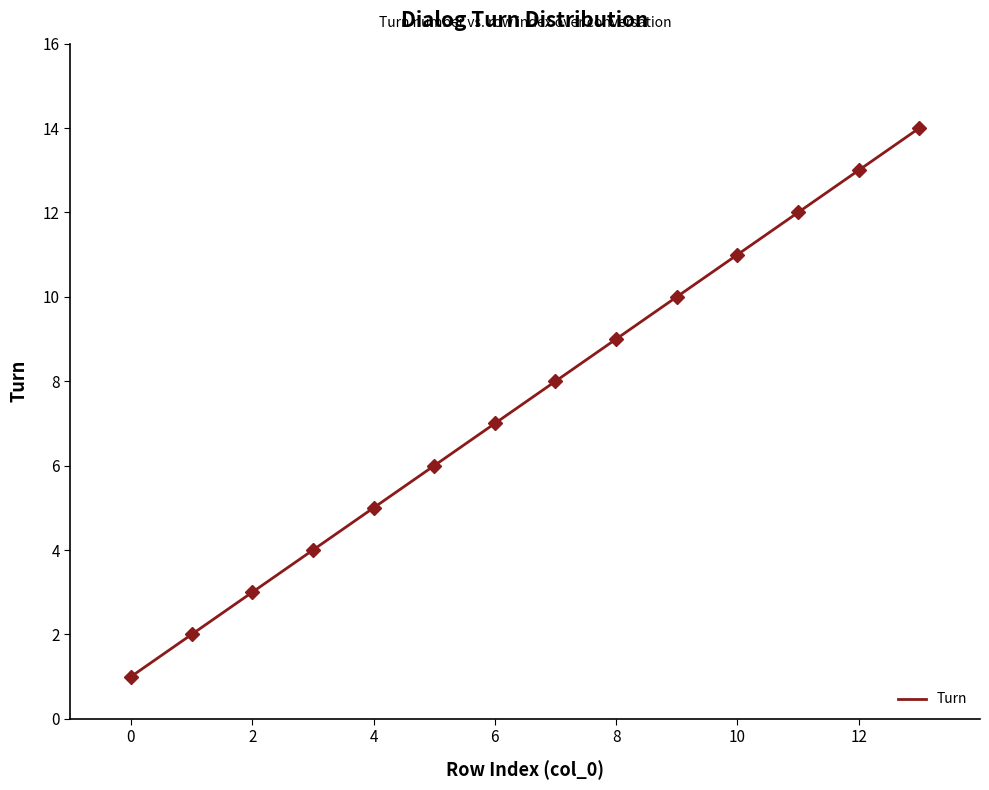

What is the value of the 2nd point from the left?

2